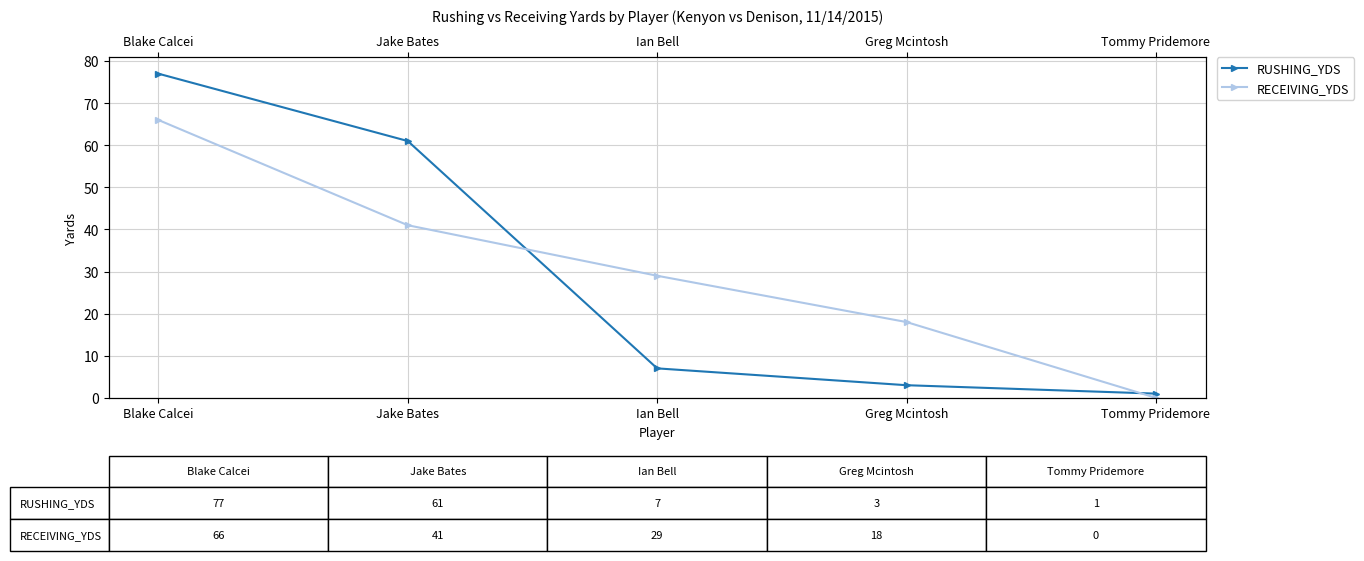

What is the label of the 2nd point from the right?

Greg Mcintosh